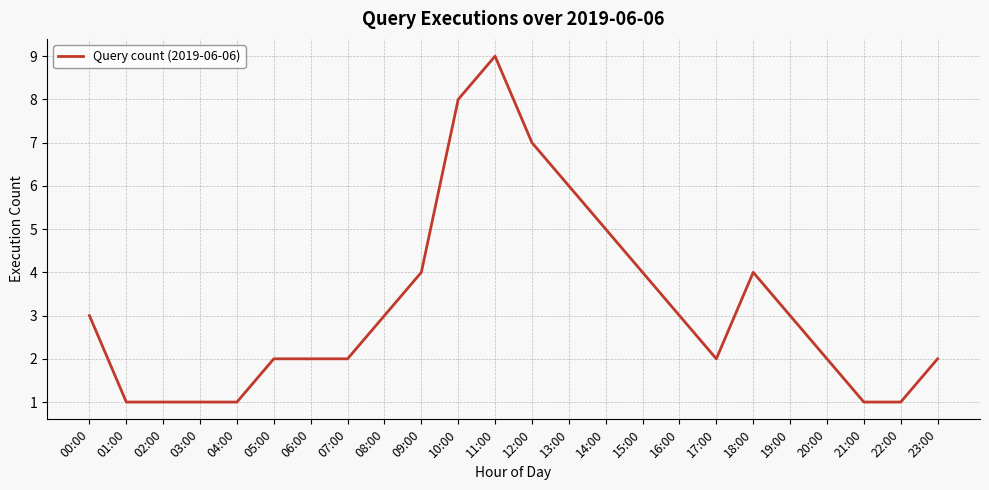

How many categories are shown in the chart?

24